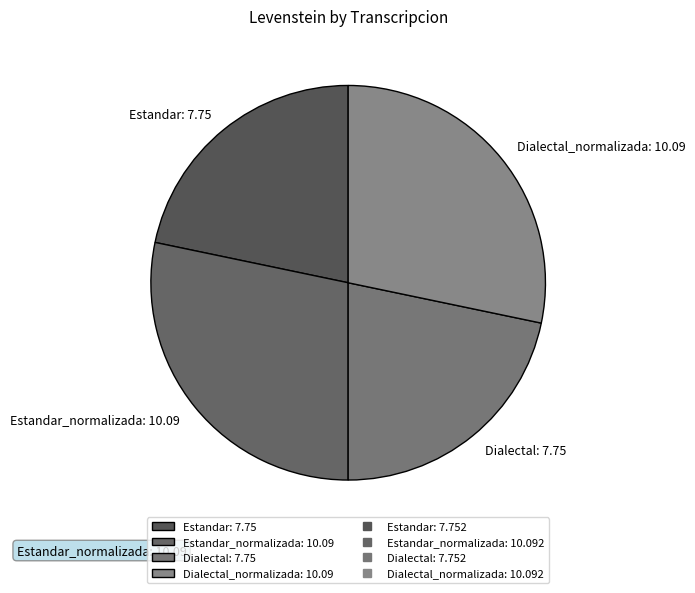

Do Dialectal_normalizada: 10.09 and Estandar_normalizada: 10.09 together represent more than half of the pie?

Yes